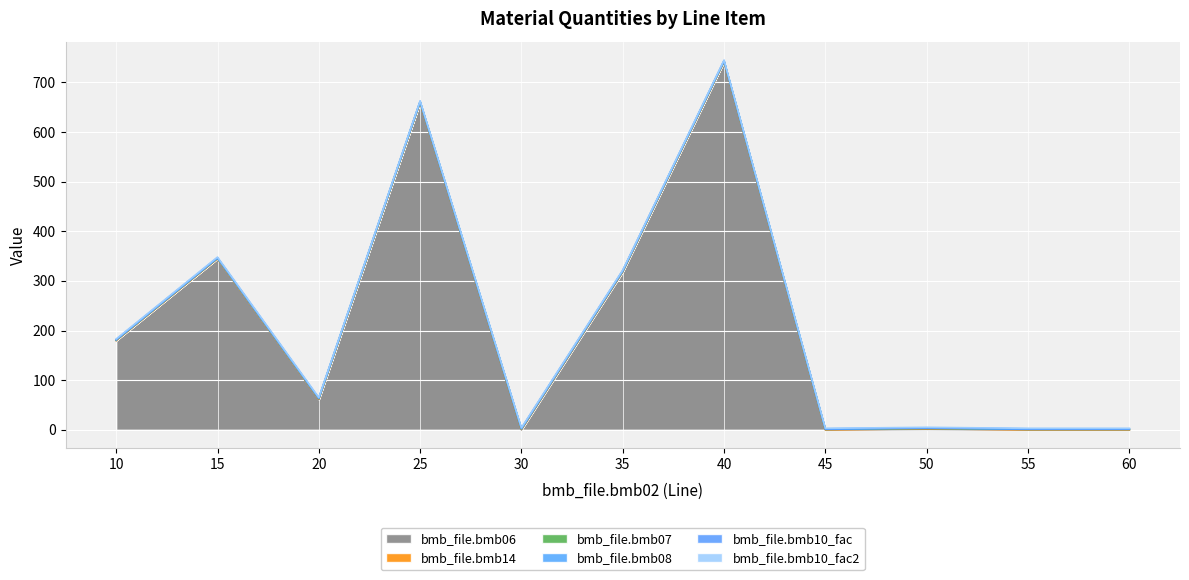

What is the value of the bmb_file.bmb07 point at the 3rd from the left?

1.0